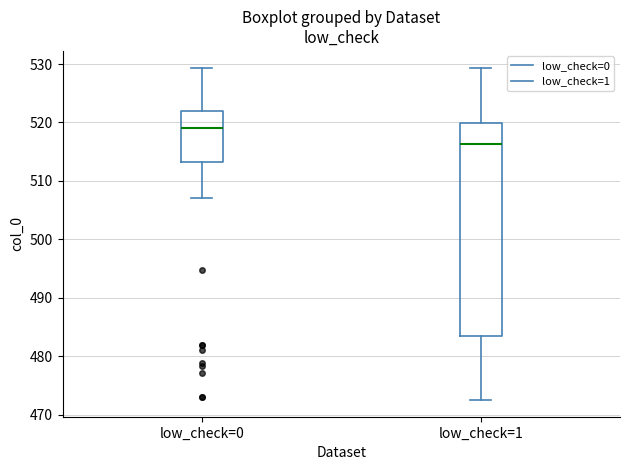

Which box has the lowest median line?

low_check=1